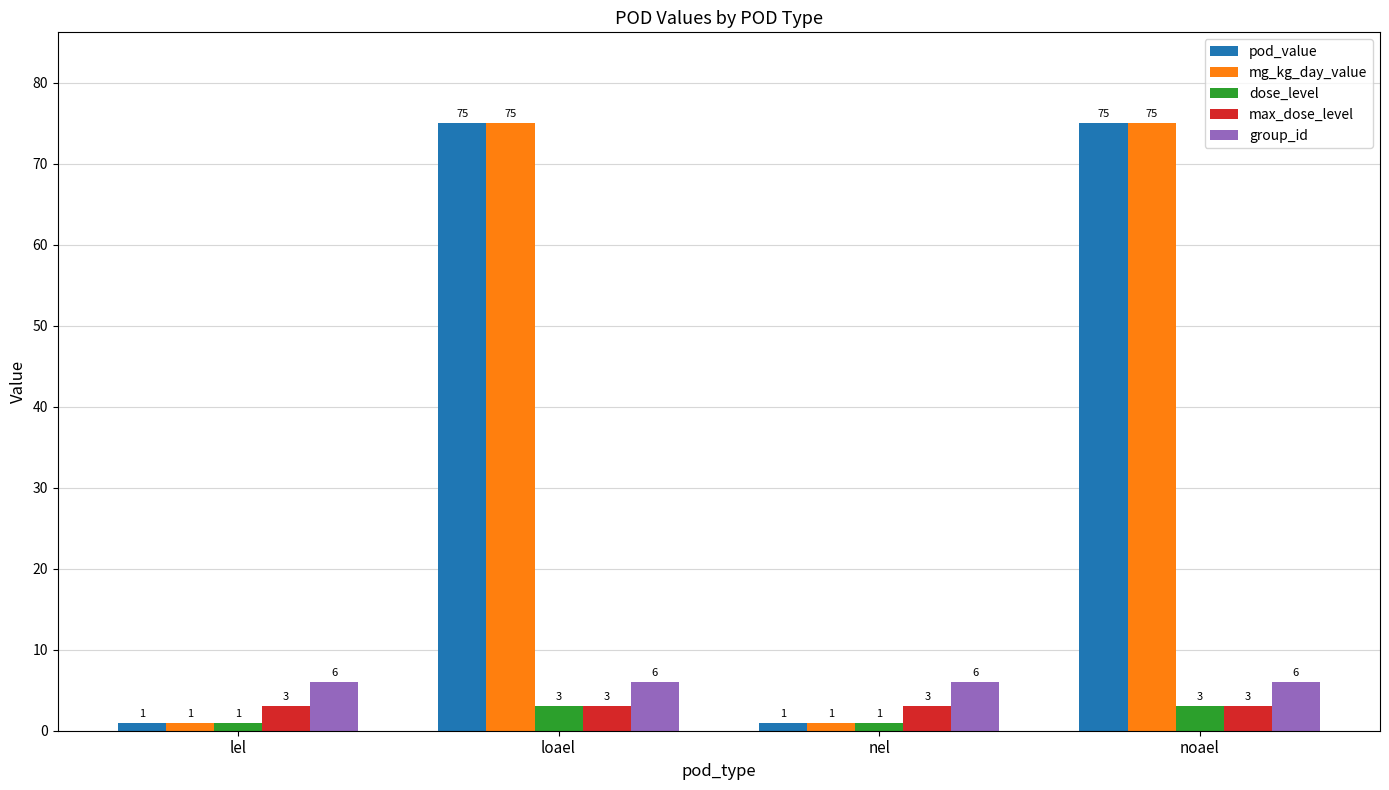

Reading left to right, transcribe all the data shown in this chart.

pod_value: 1	75	1	75
mg_kg_day_value: 1	75	1	75
dose_level: 1	3	1	3
max_dose_level: 3	3	3	3
group_id: 6	6	6	6